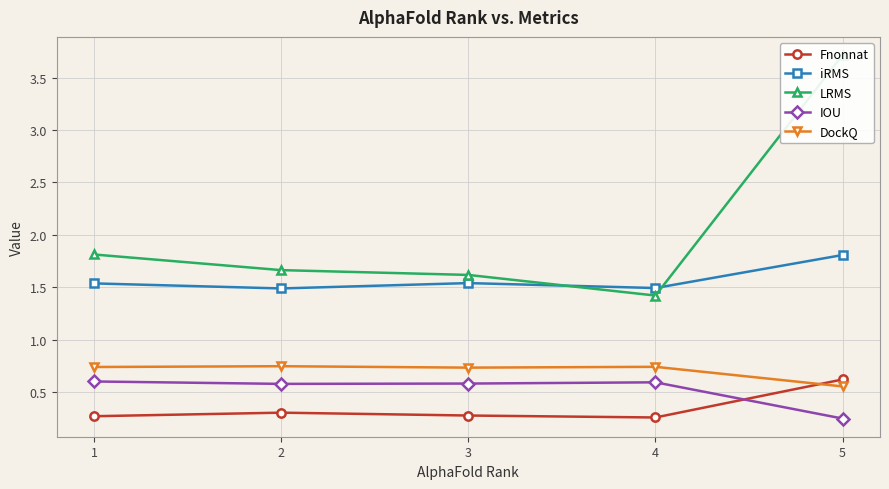

Which label corresponds to the largest value in the chart?

5